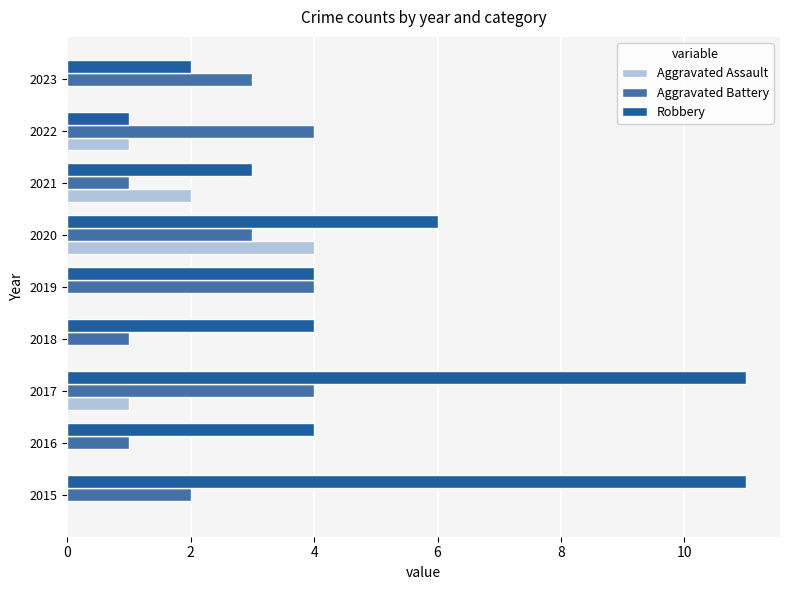

How many series are shown in this chart?

3